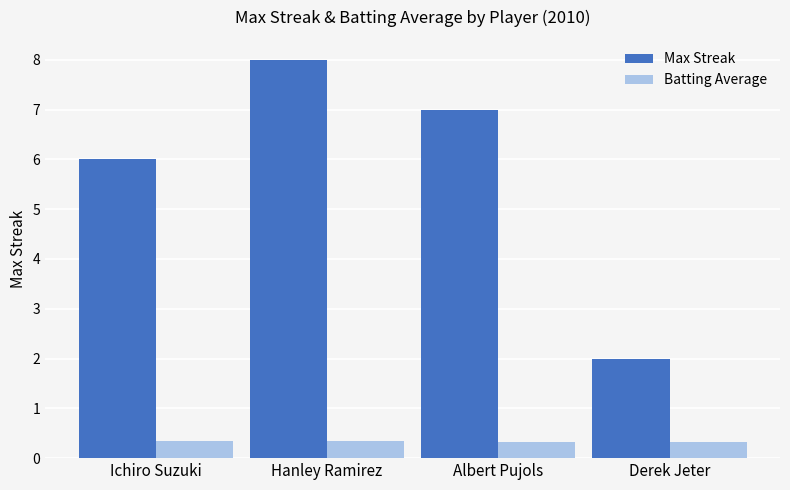

What is the difference between the highest and lowest values at Albert Pujols?

6.7